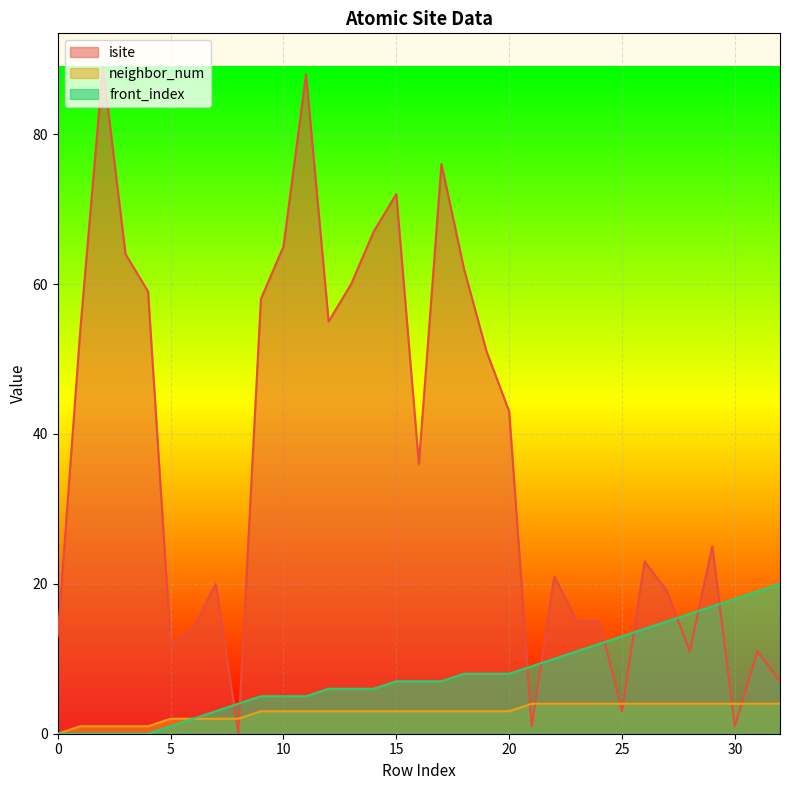

The front_index series shows 34 at 32. True or false?

False